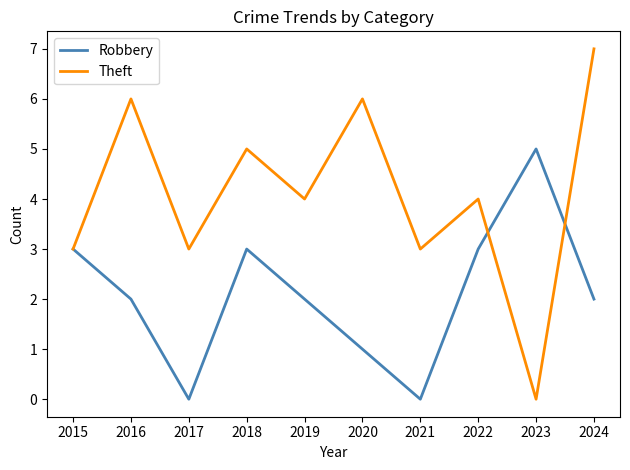

The Theft series shows 2 at 2017. True or false?

False